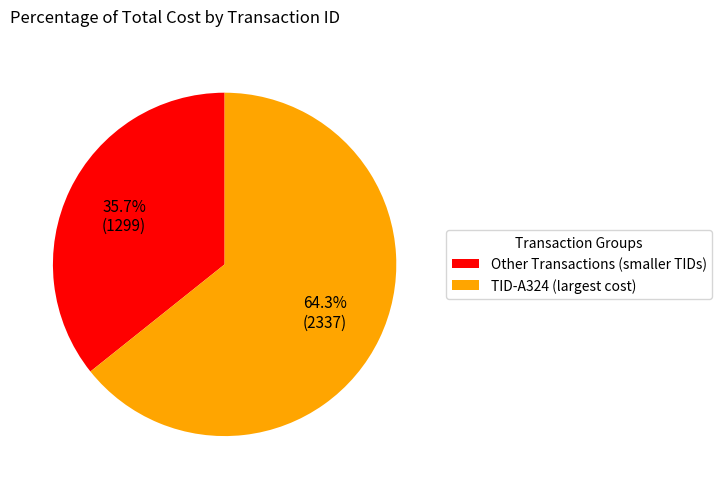

Which has a higher value, TID-A324 (largest cost) or Other Transactions (smaller TIDs)?

TID-A324 (largest cost)